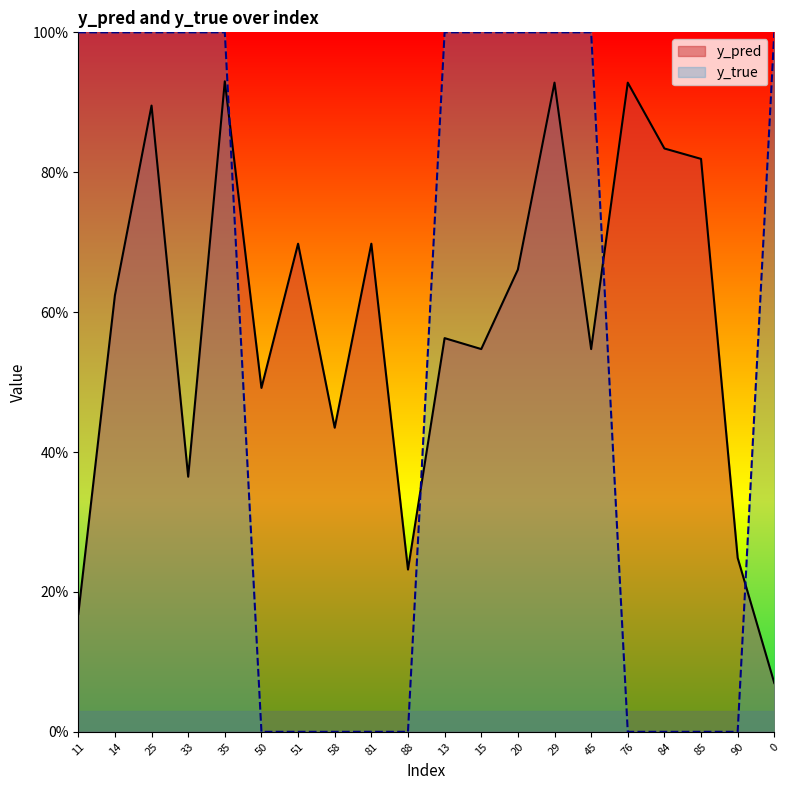

Between 33 and 90, which series saw the biggest shift?

y_true